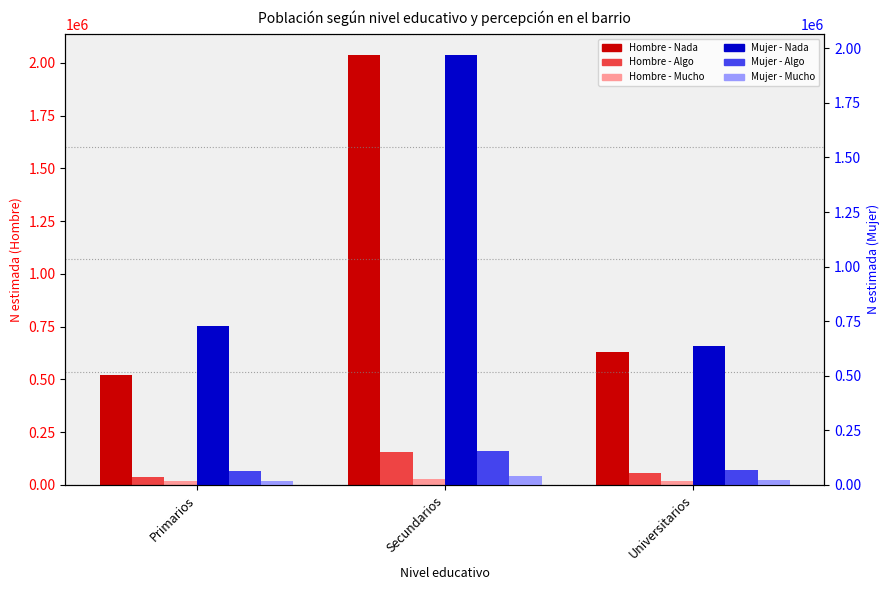

What are all the series names shown in the legend?

Hombre_Nada, Hombre_Algo, Hombre_Mucho, Mujer_Nada, Mujer_Algo, Mujer_Mucho